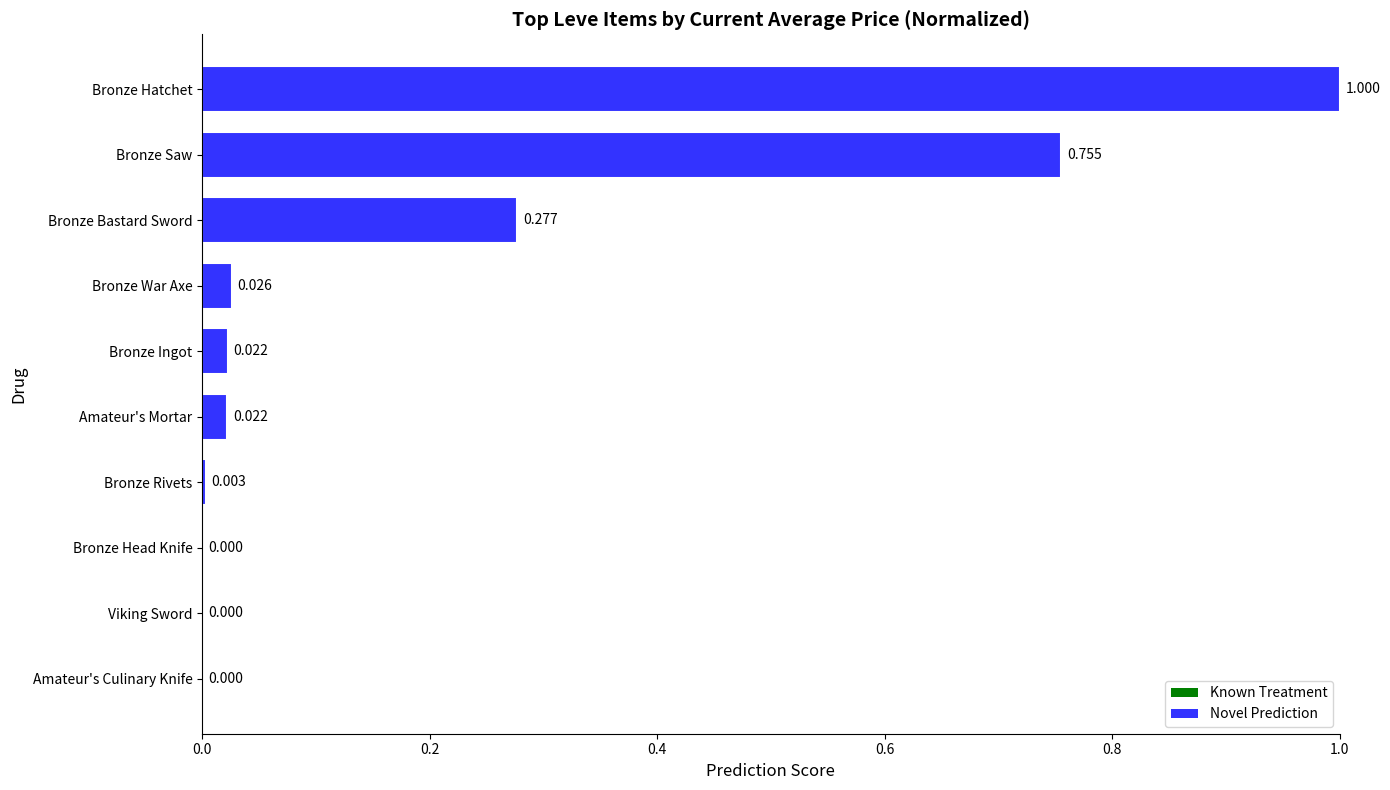

Between Bronze Rivets and Bronze War Axe, which is larger?

Bronze War Axe